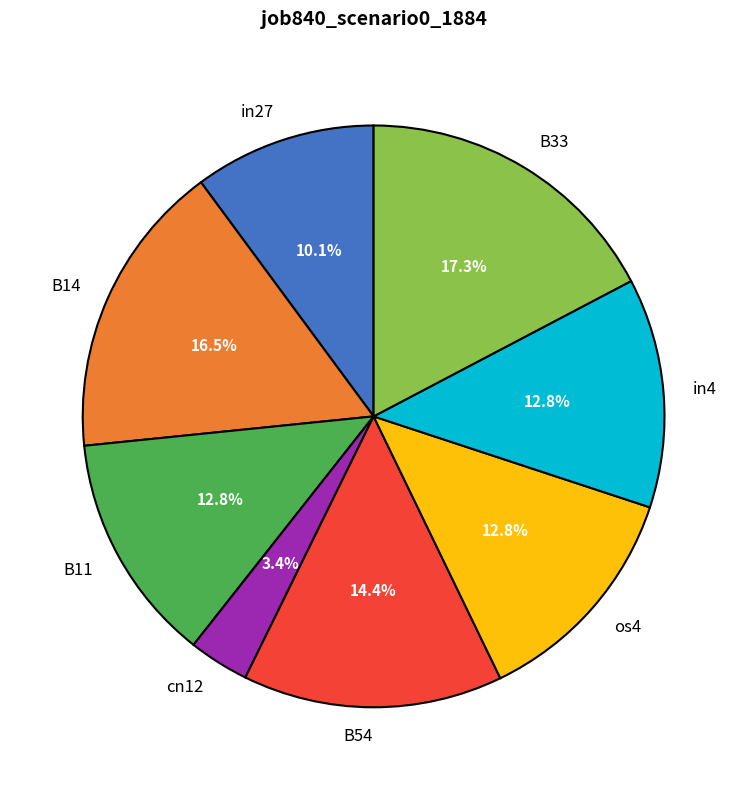

How many slices are in this pie chart?

8